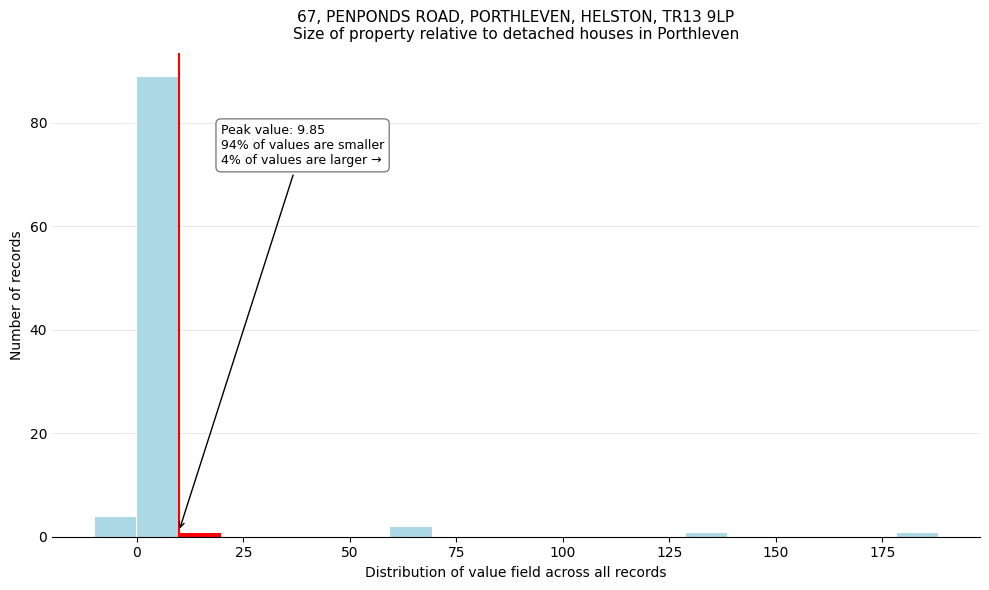

Around what value on the x-axis is the tallest bar? Give the approximate position of its centre, as read against the axis.

5